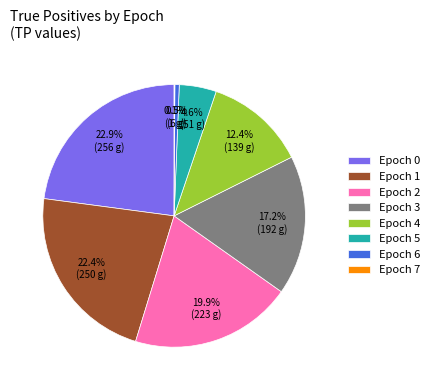

True or false: Epoch 0 accounts for 23% of the total.

True